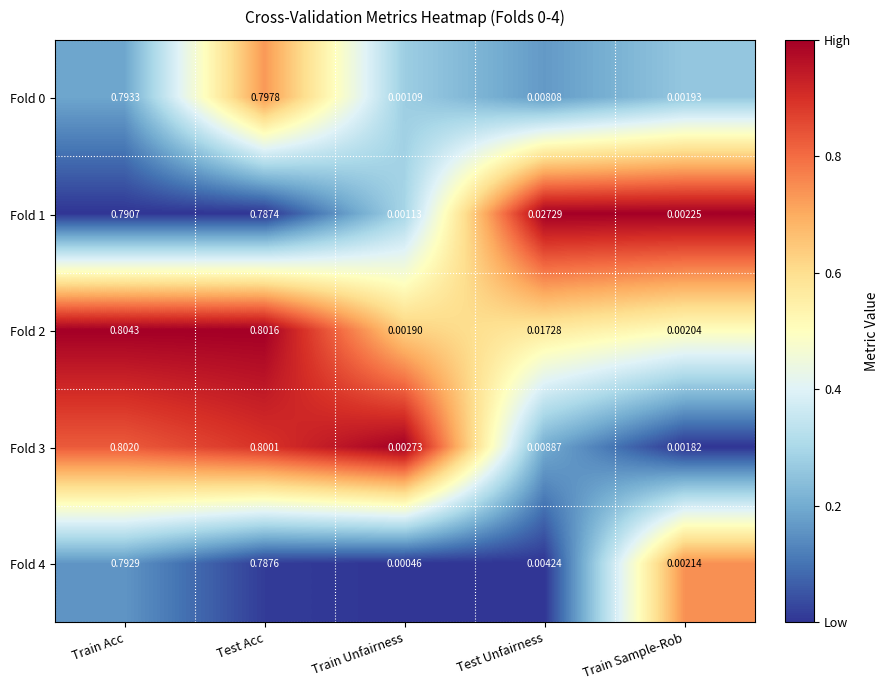

At which category does the chart reach its peak across all series?

Train Acc